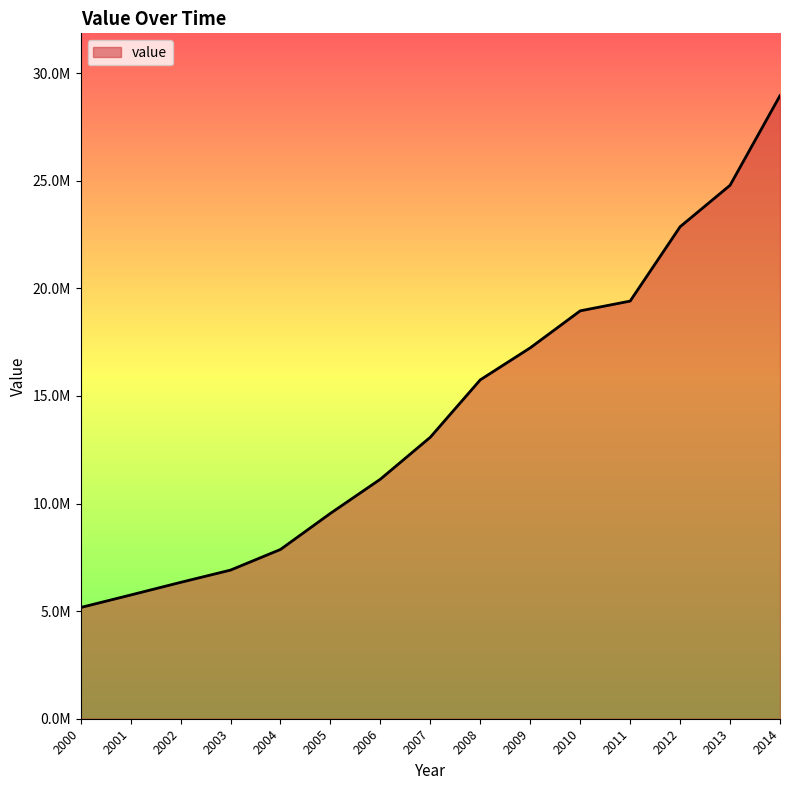

Does the chart display data point markers on the line(s)?

No